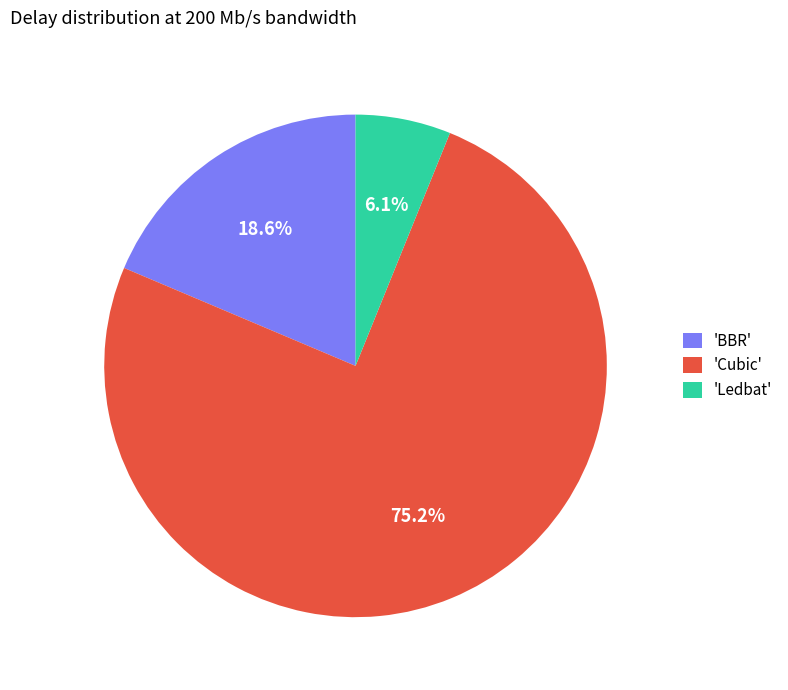

Which slice is the largest?

'Cubic'